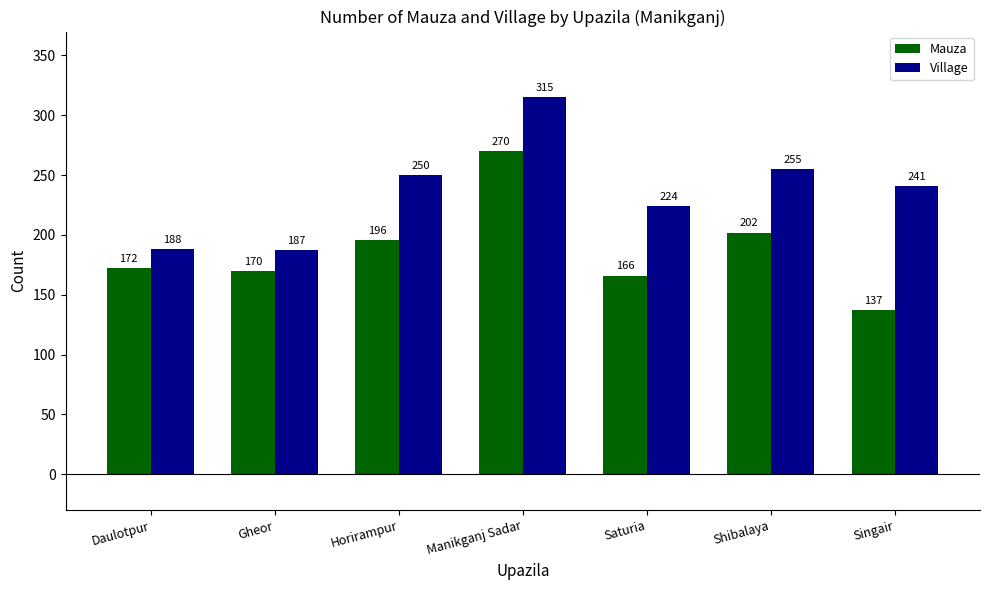

Count the number of categories in the chart.

7